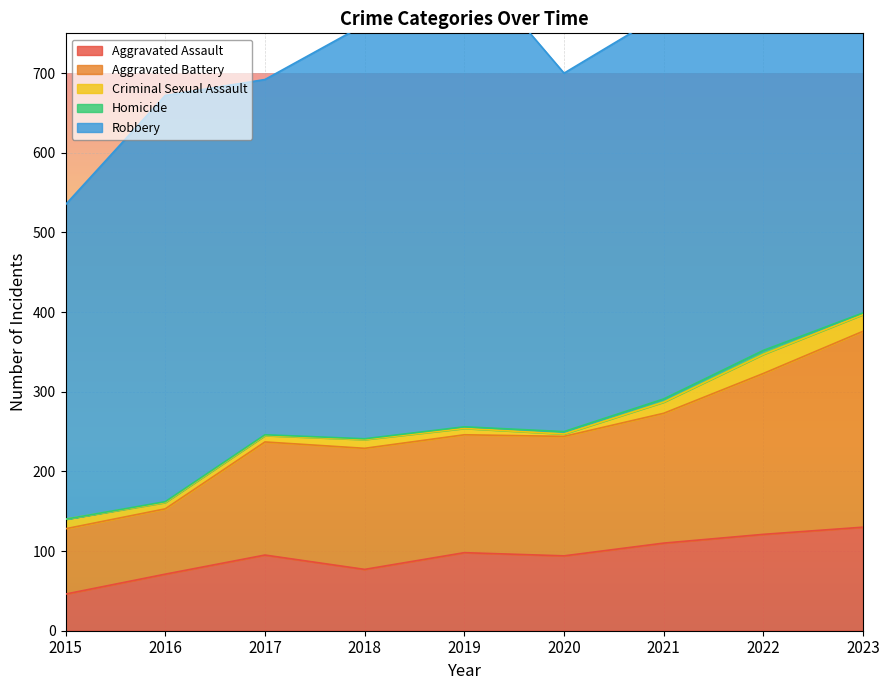

What are all the series names shown in the legend?

Aggravated Assault, Aggravated Battery, Criminal Sexual Assault, Homicide, Robbery